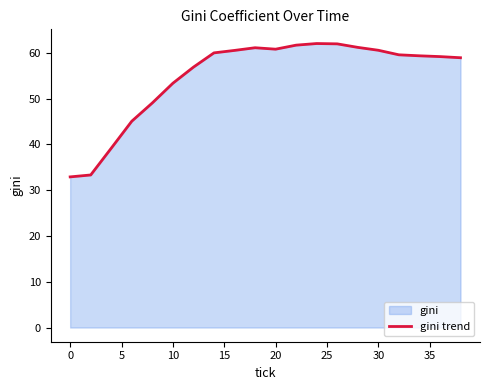

What is the minimum value shown in the chart?

32.9